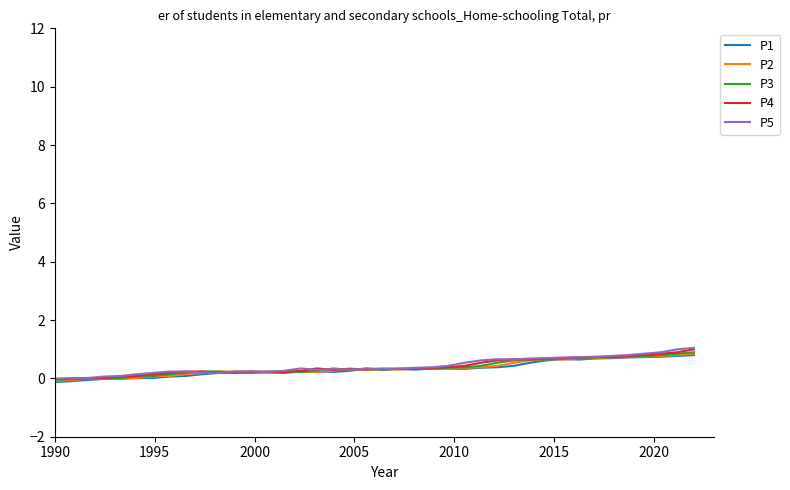

What is the greatest value displayed?

1.0